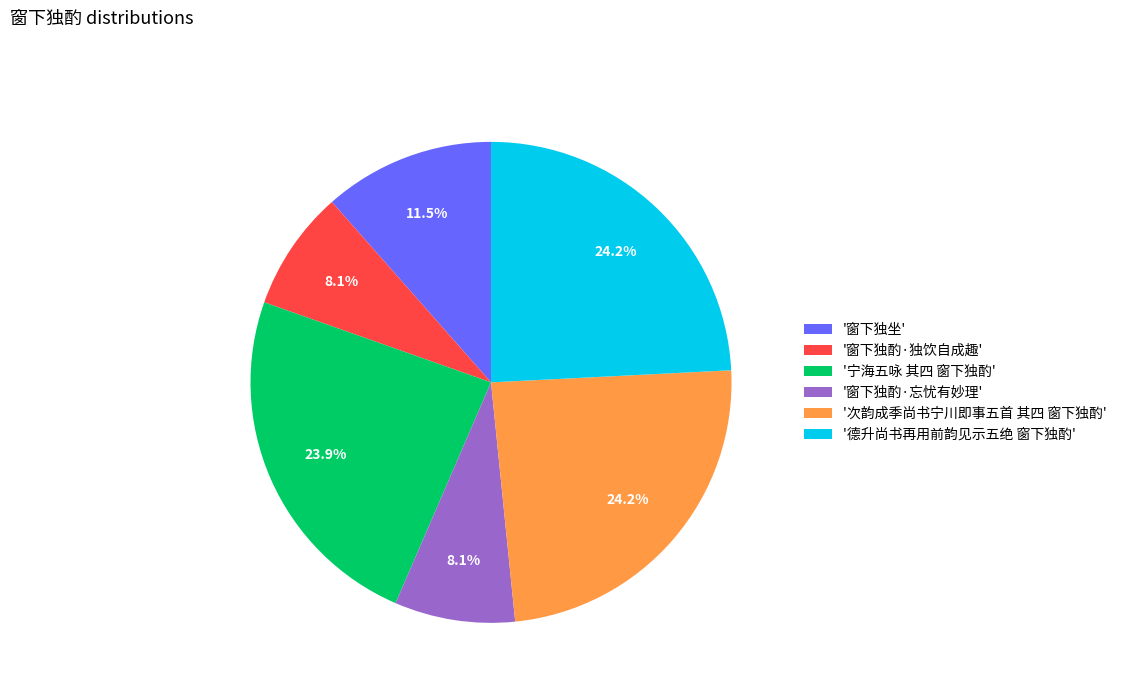

Approximately how many times larger is the value at '宁海五咏 其四 窗下独酌' compared to '窗下独酌·独饮自成趣'?

3.0